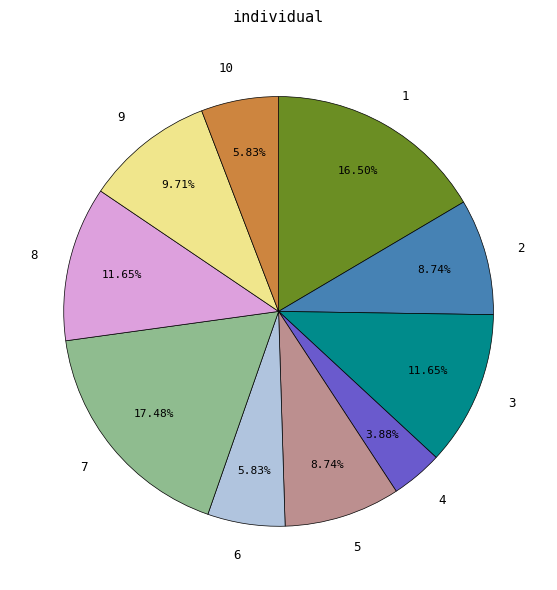

To the nearest percent, what portion does 2 represent?

9%